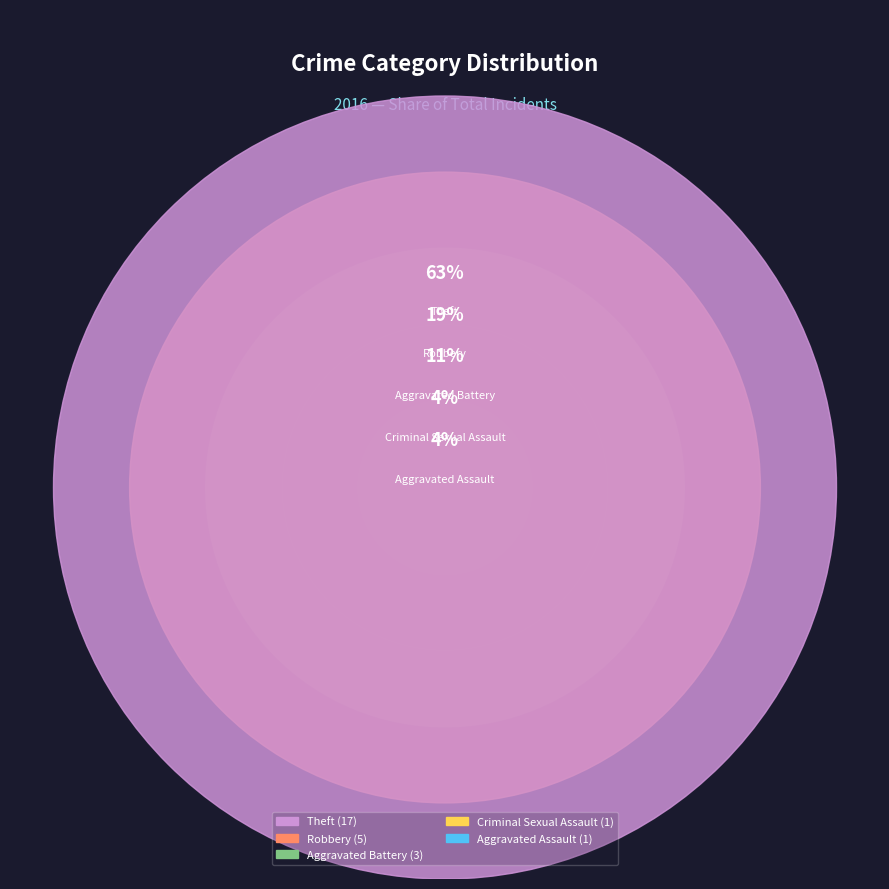

Which category has the smallest portion of the pie?

Aggravated Assault